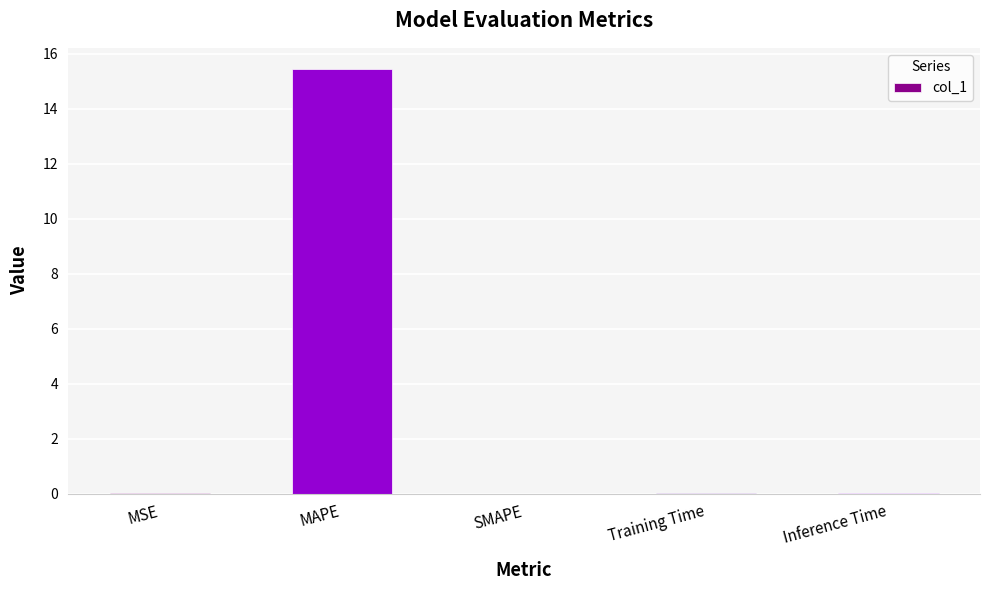

Which category has the highest value across all series?

MAPE